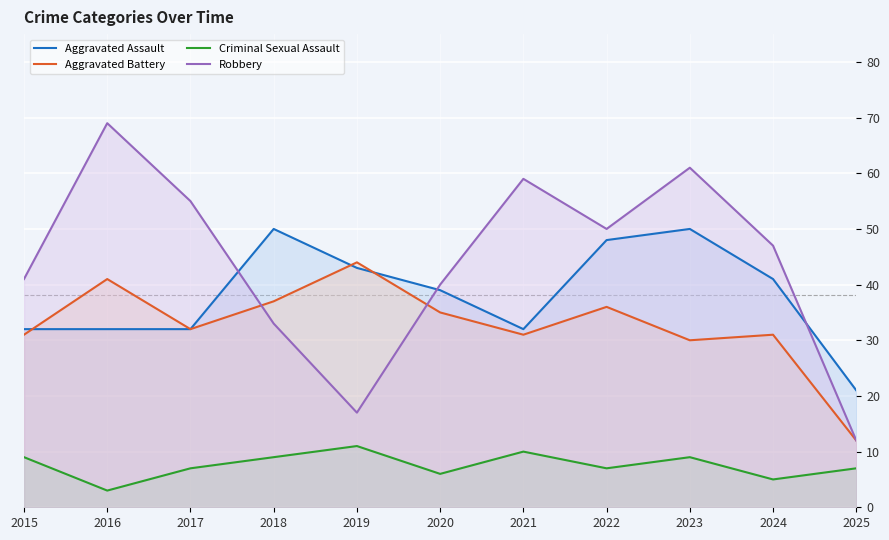

True or false: Aggravated Battery has a value of 35 at 2020.

True